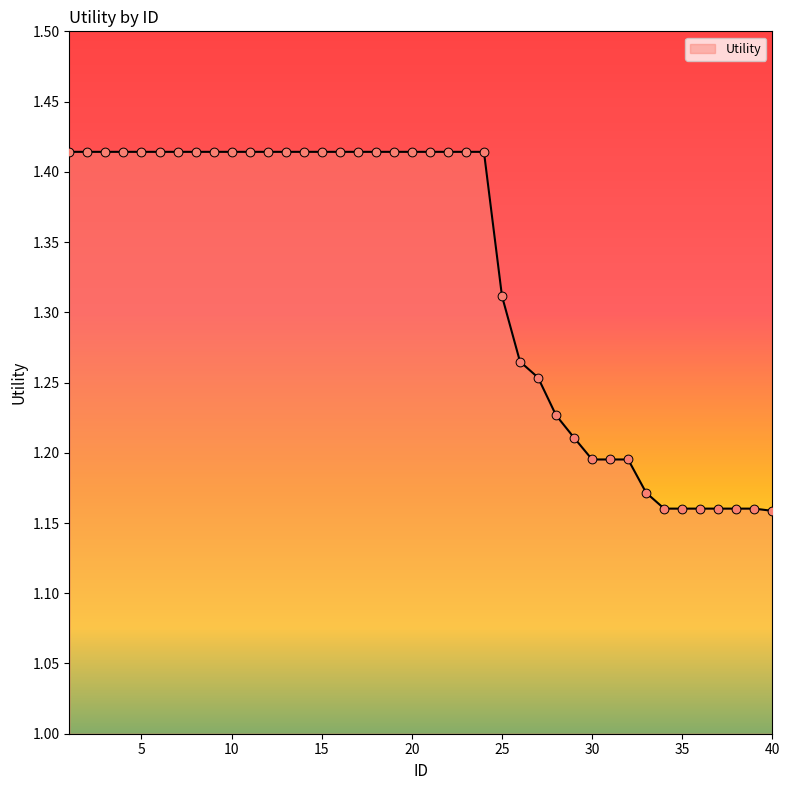

Does the chart have visible grid lines?

No